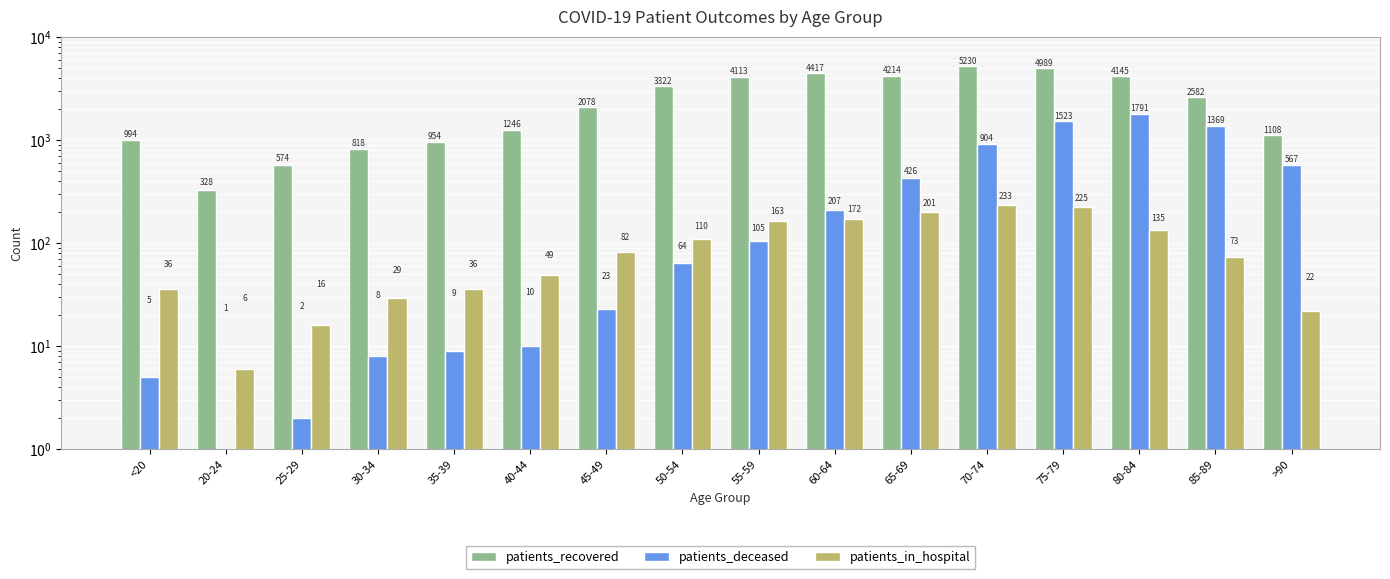

List the series in order of their peak value, highest first.

patients_recovered, patients_deceased, patients_in_hospital